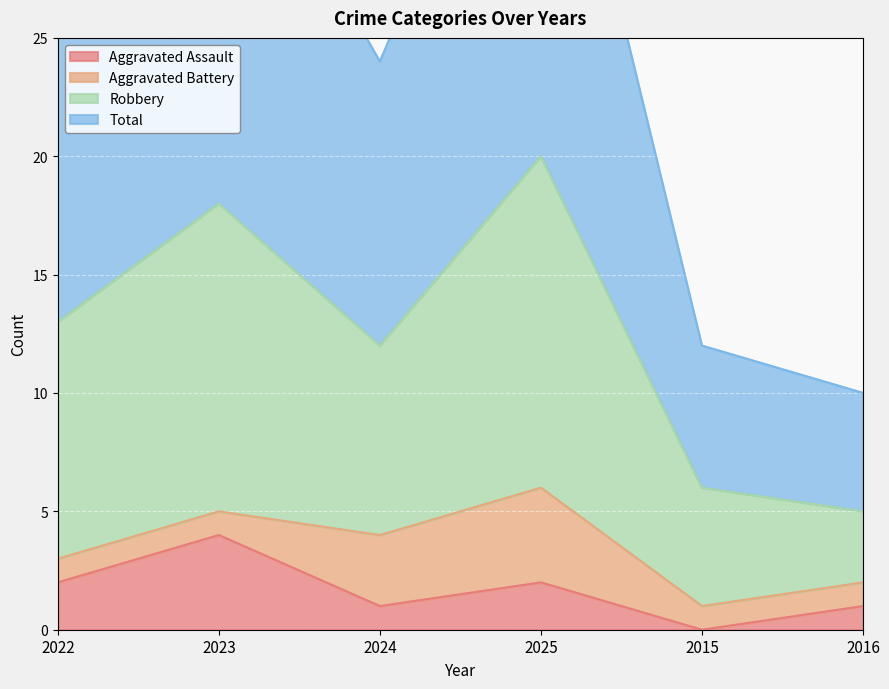

Is it true that Aggravated Assault equals 4 at 2023?

True